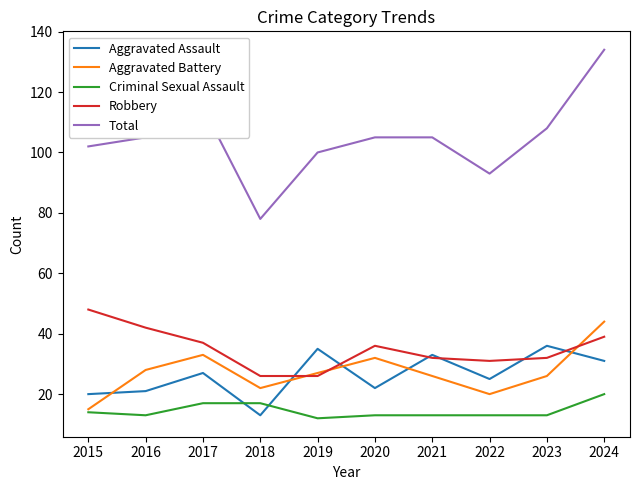

Where does the Robbery series first go above 36?

2015